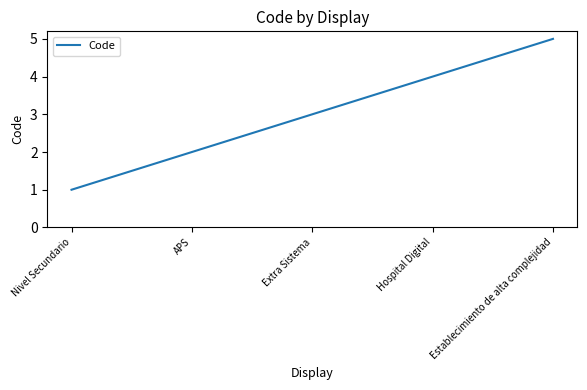

What is the difference between the values at Establecimiento de alta complejidad and Nivel Secundario?

4